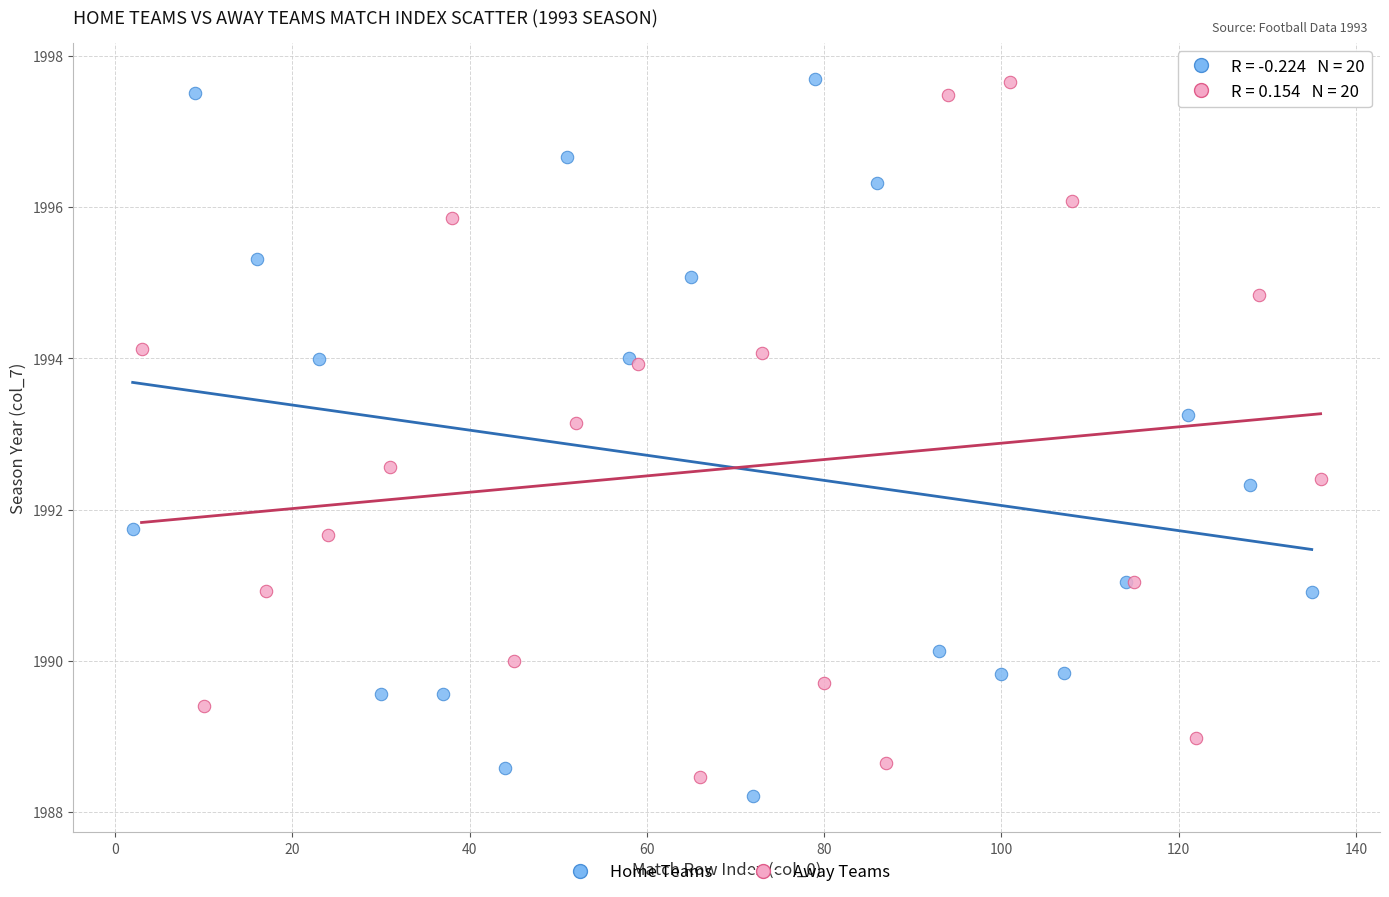

Which series reaches the minimum Y coordinate?

Home Teams